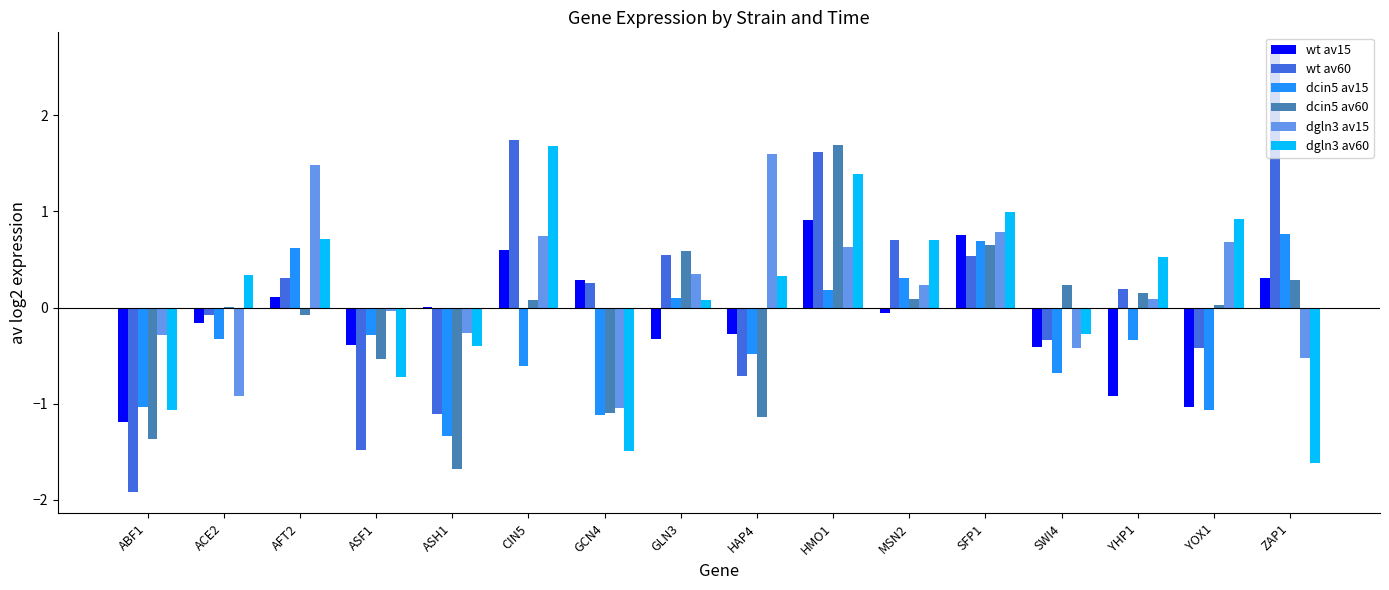

How many data points in wt av60 are above 0?

9